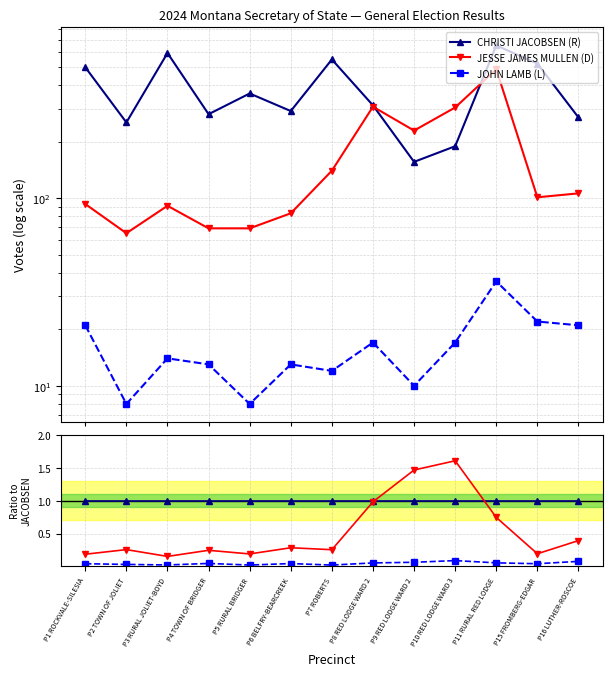

Reading left to right, what are all the values shown in this chart?

CHRISTI JACOBSEN (R): 1.0	1.0	1.0	1.0	1.0	1.0	1.0	1.0	1.0	1.0	1.0	1.0	1.0
JESSE JAMES MULLEN (D): 0.2	0.3	0.2	0.2	0.2	0.3	0.3	1.0	1.5	1.6	0.7	0.2	0.4
JOHN LAMB (L): 0.0	0.0	0.0	0.0	0.0	0.0	0.0	0.1	0.1	0.1	0.1	0.0	0.1